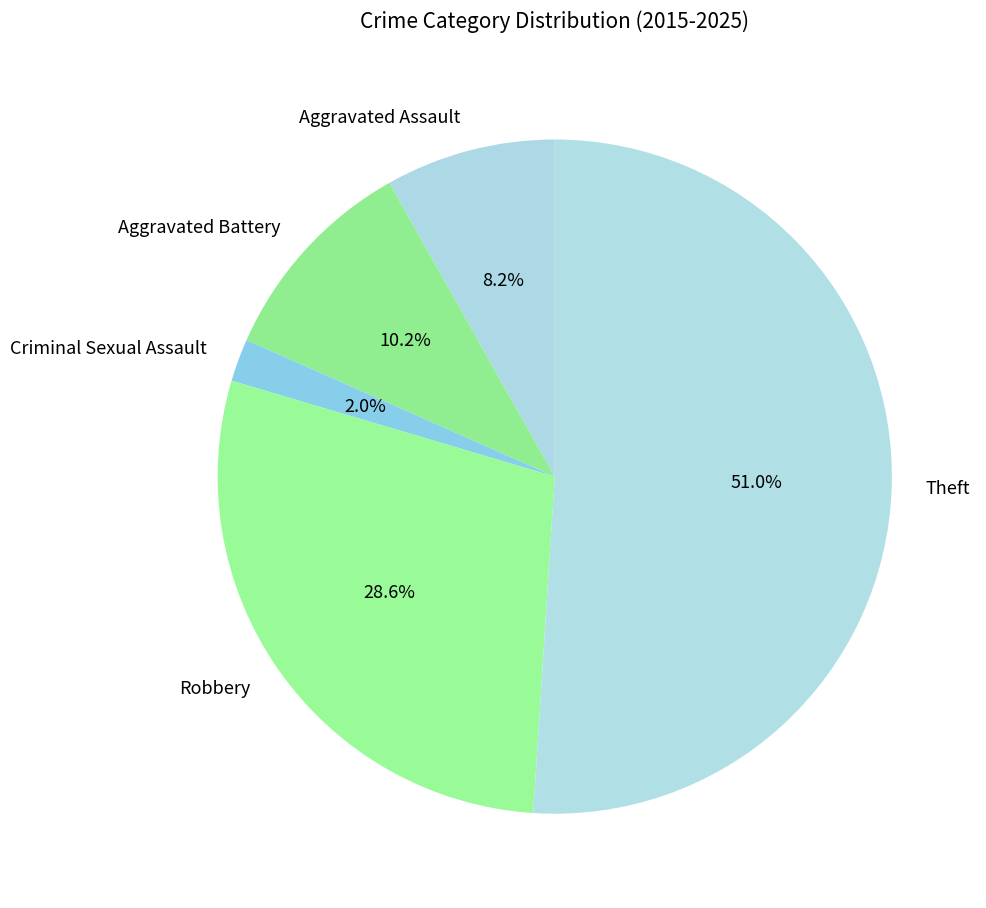

Which category accounts for the majority?

Theft